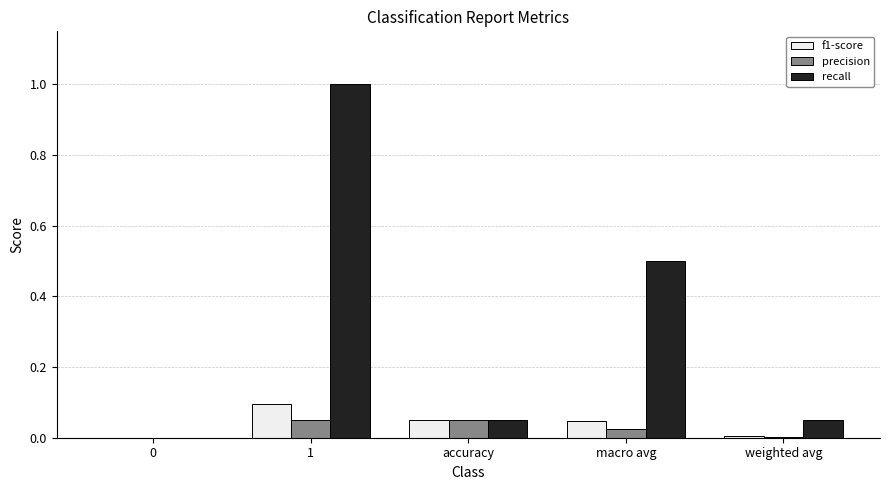

Which series has the largest total across all categories?

recall